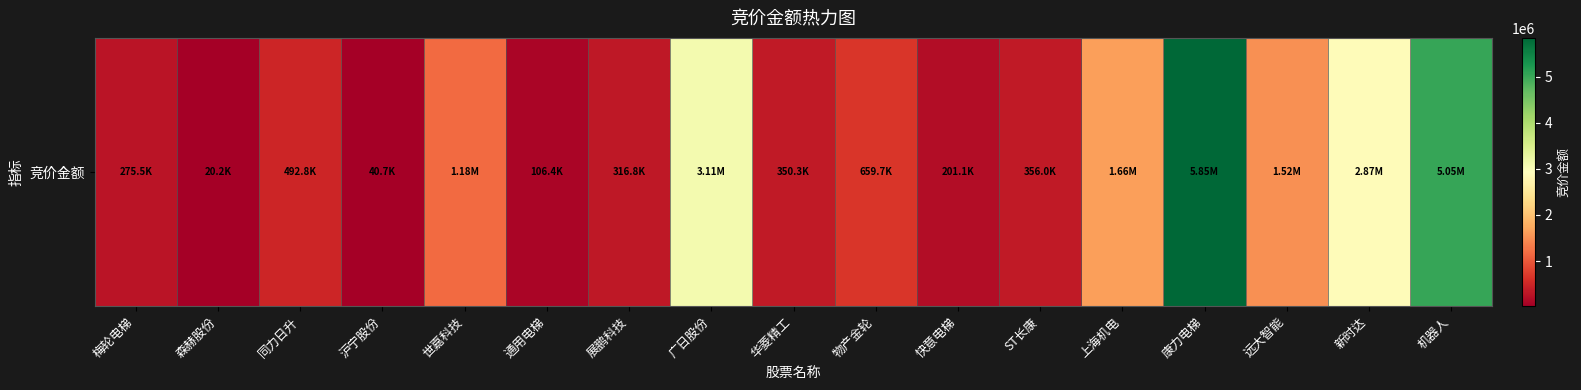

What is the difference between the maximum and second lowest values?

5804576